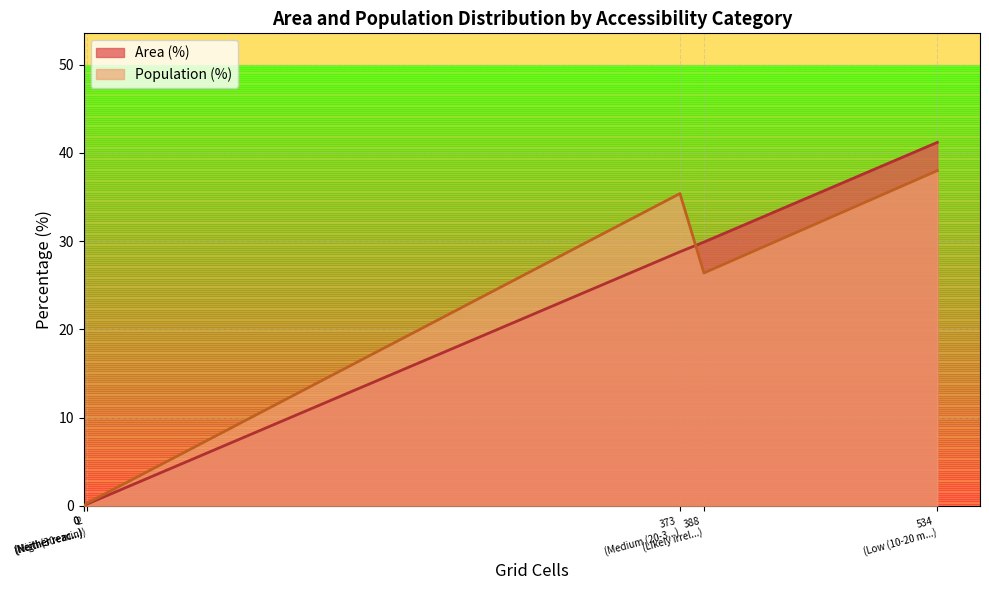

How many categories are shown in the chart?

6